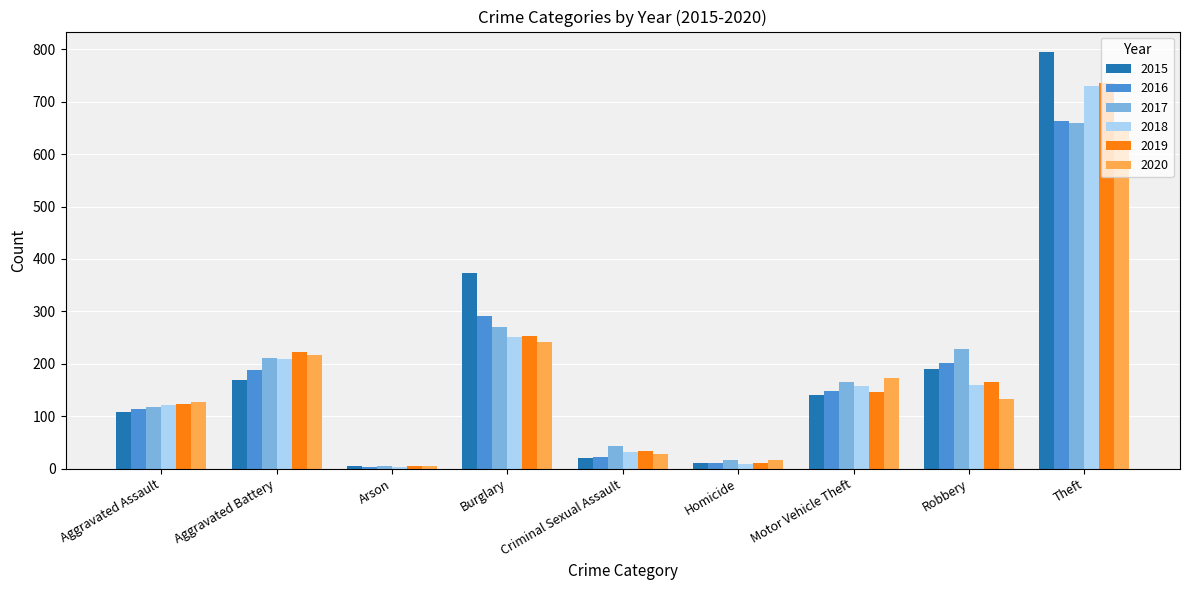

Which category has the highest value in the 2016 series?

Theft